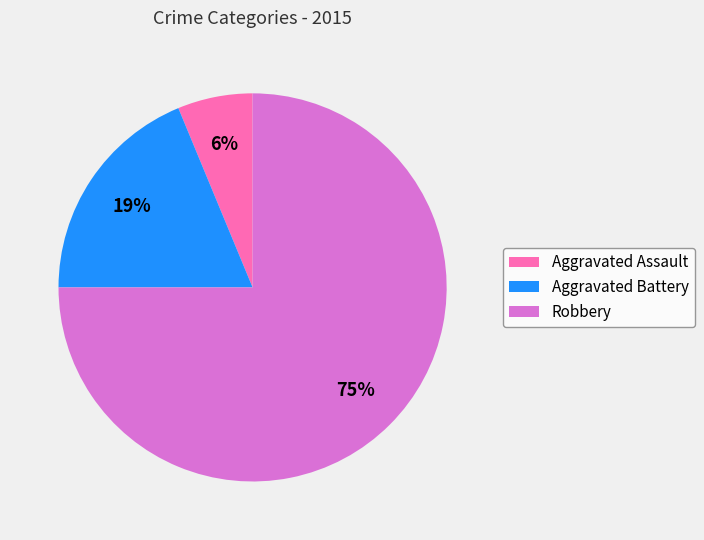

What is the ratio of the value at Aggravated Assault to the value at Aggravated Battery?

0.3